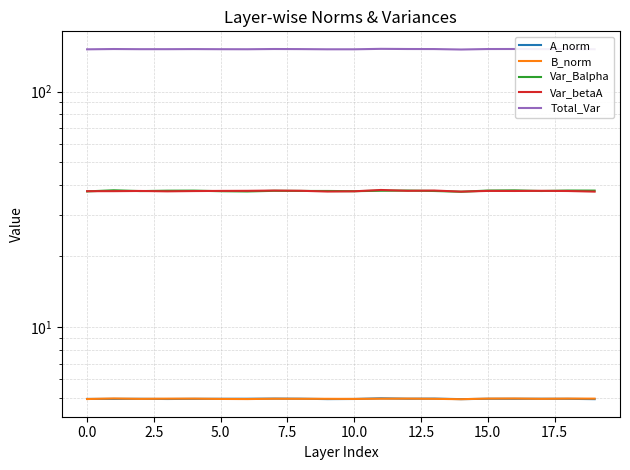

What is the label of the 20th point from the left?

19